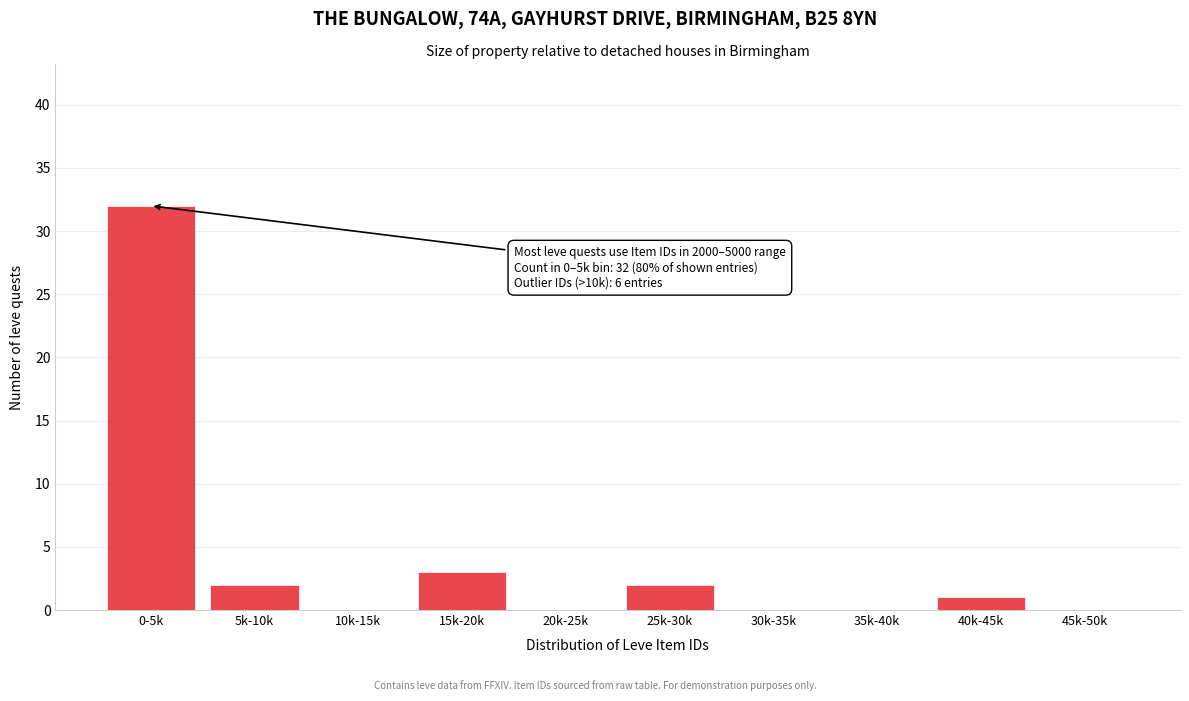

Reading left to right, what are all the values shown in this chart?

0-5k=32	5k-10k=2	10k-15k=0	15k-20k=3	20k-25k=0	25k-30k=2	30k-35k=0	35k-40k=0	40k-45k=1	45k-50k=0